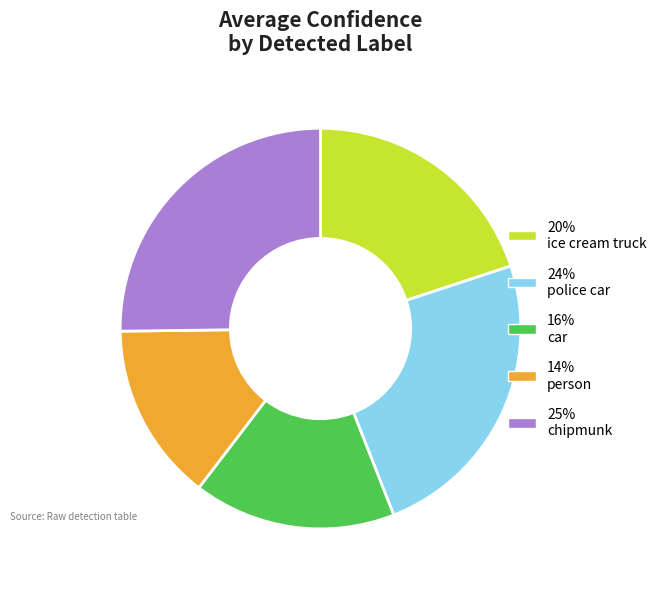

Is 14% person the majority of the pie?

No